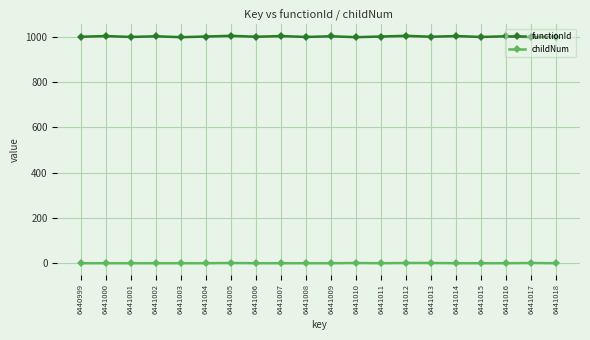

What is the value of the functionId point at the 3rd from the left?

1000